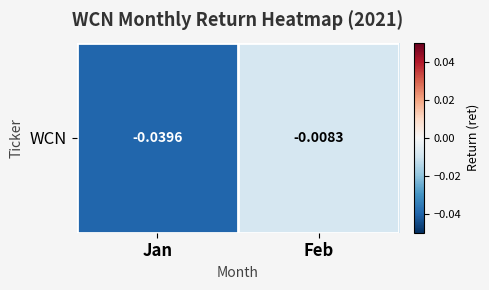

Count the number of data series in this chart.

1